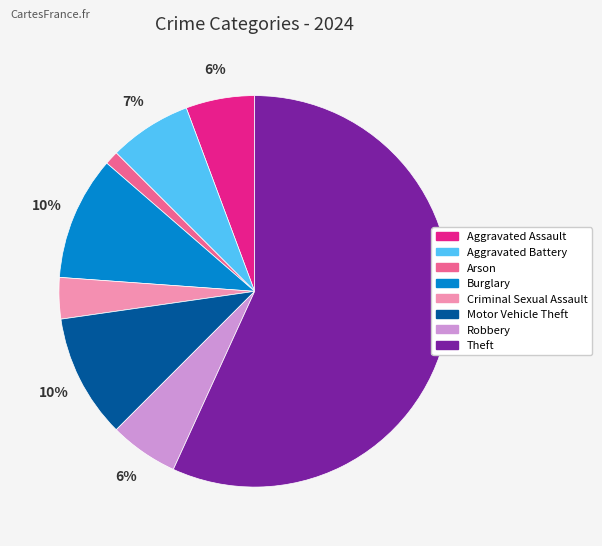

To the nearest percent, what is the difference between the largest and smallest slice percentages?

56%